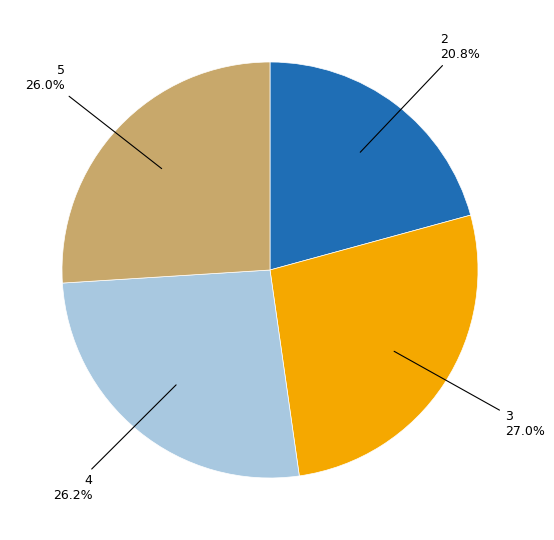

Is there a majority slice in this chart?

No